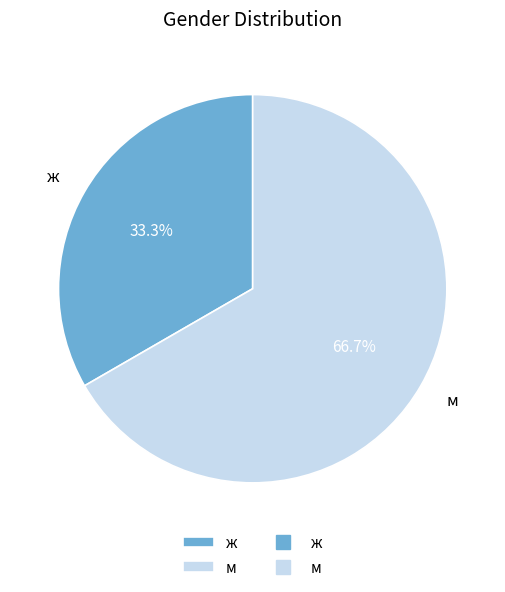

The м slice represents 53% of the pie. True or false?

False